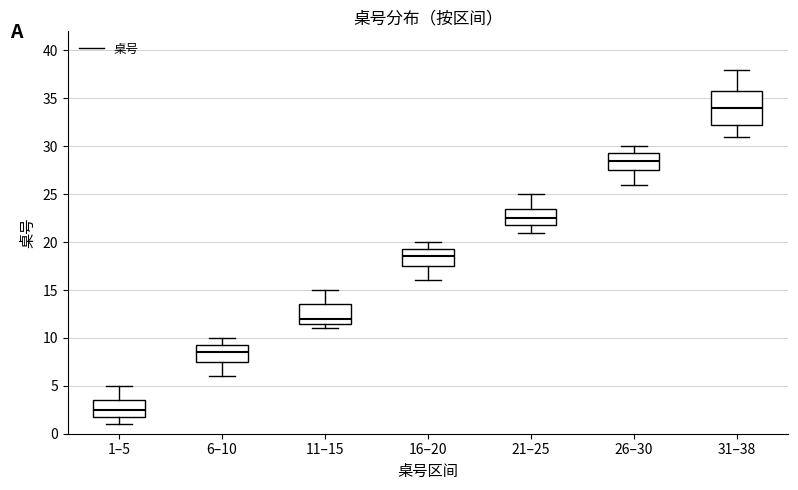

Which box has the lowest median line?

1–5